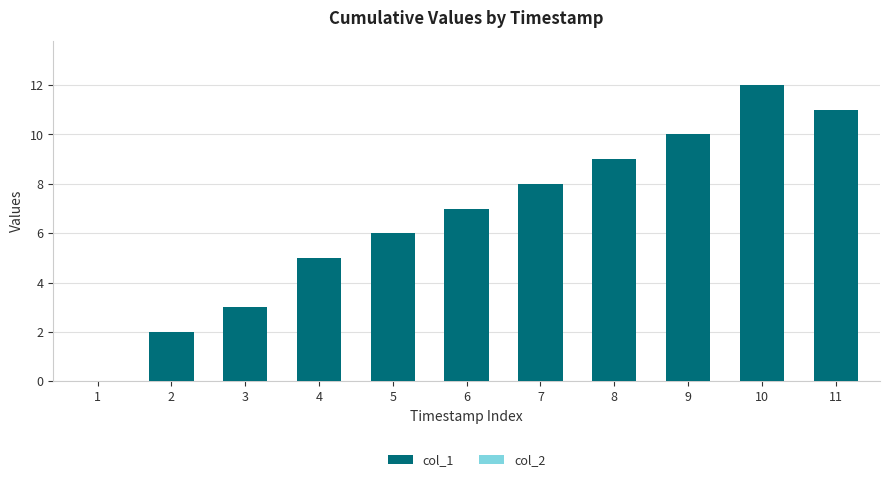

Count the number of data series in this chart.

1